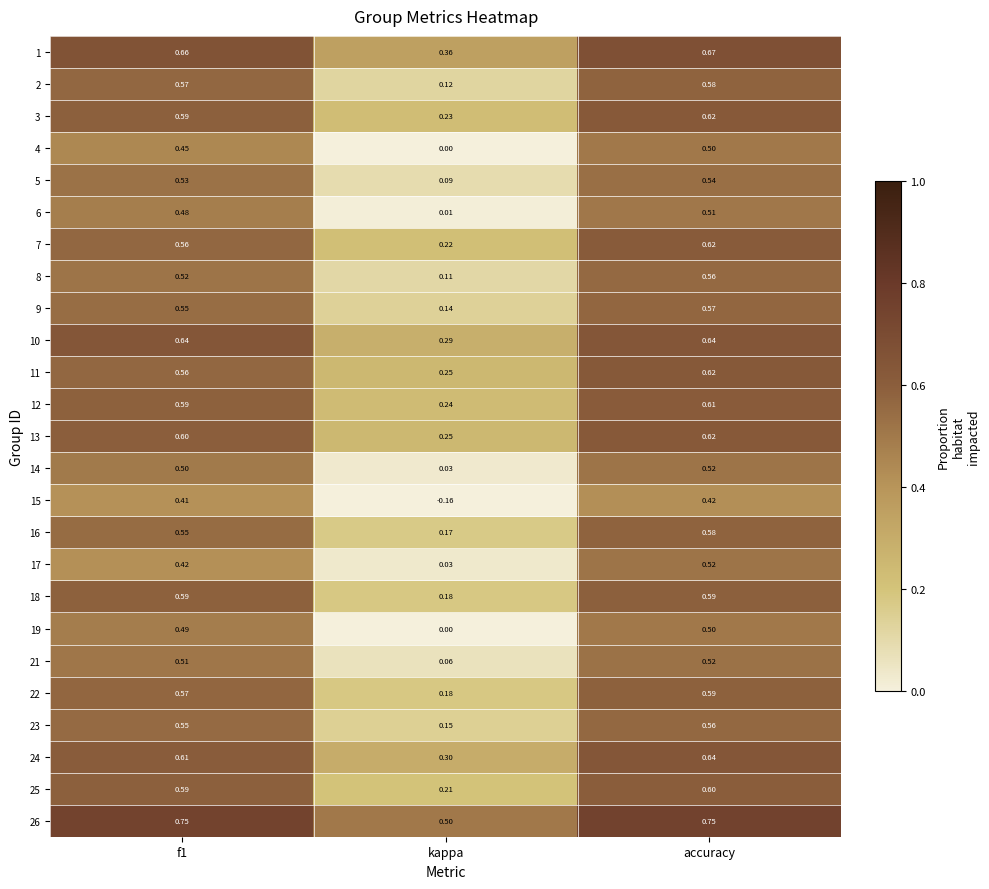

At which category does the chart reach its minimum across all series?

kappa